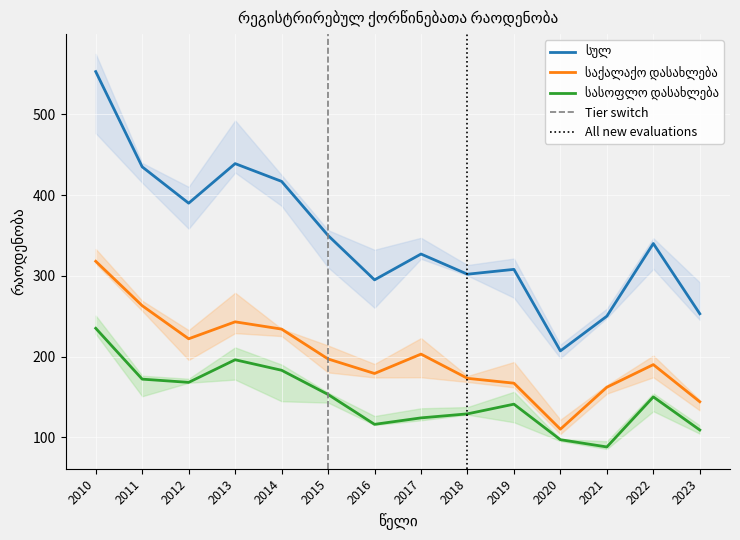

Where is სულ nearest to the value 380?

2012